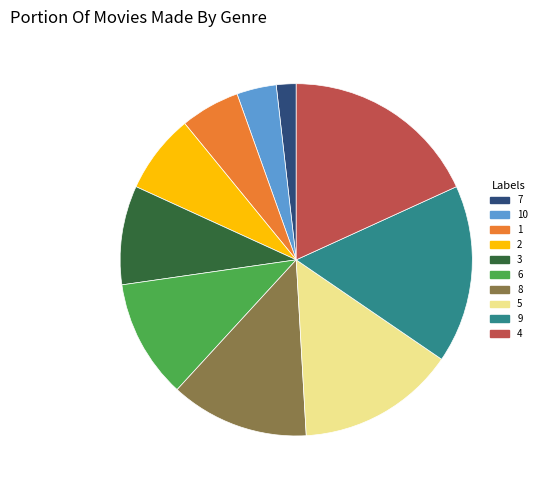

Which slice is the largest?

4